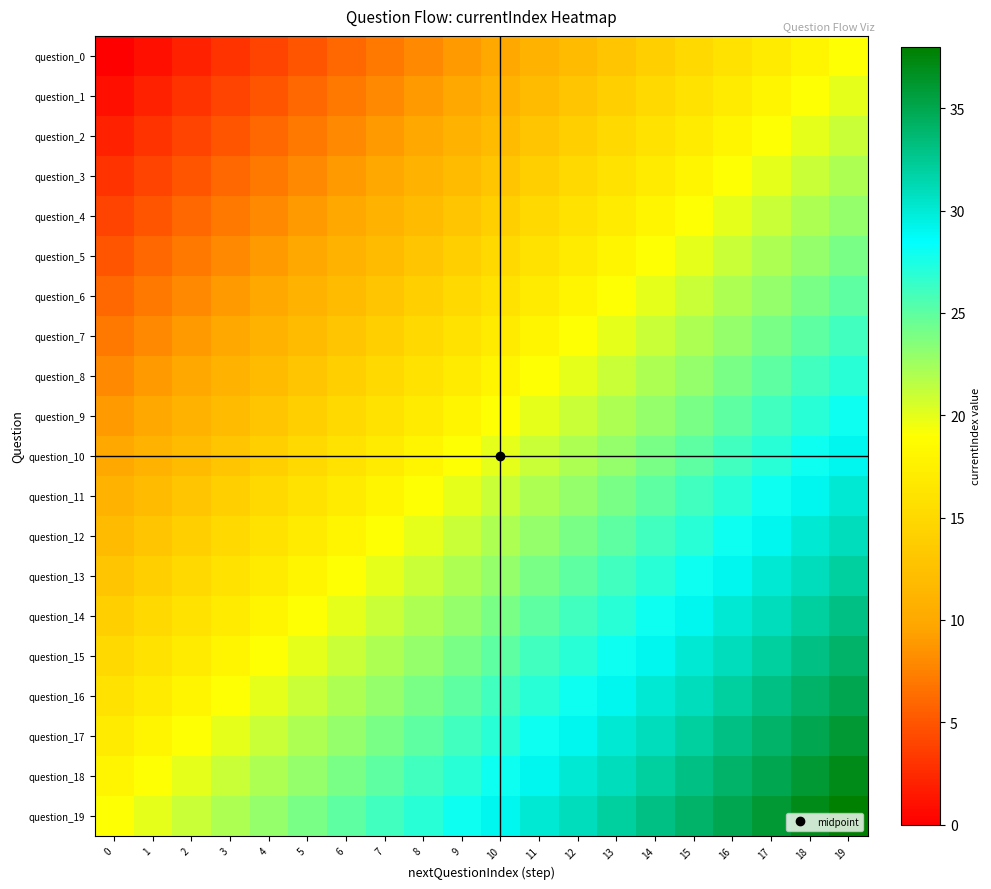

What is the total value across all series at 17?

530